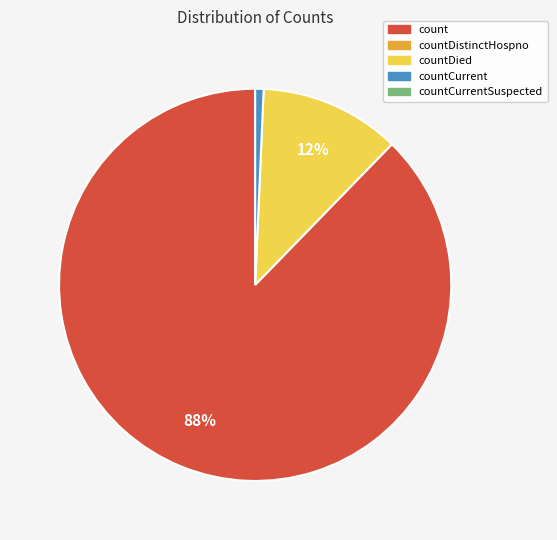

To the nearest percent, what is the average slice percentage?

33%